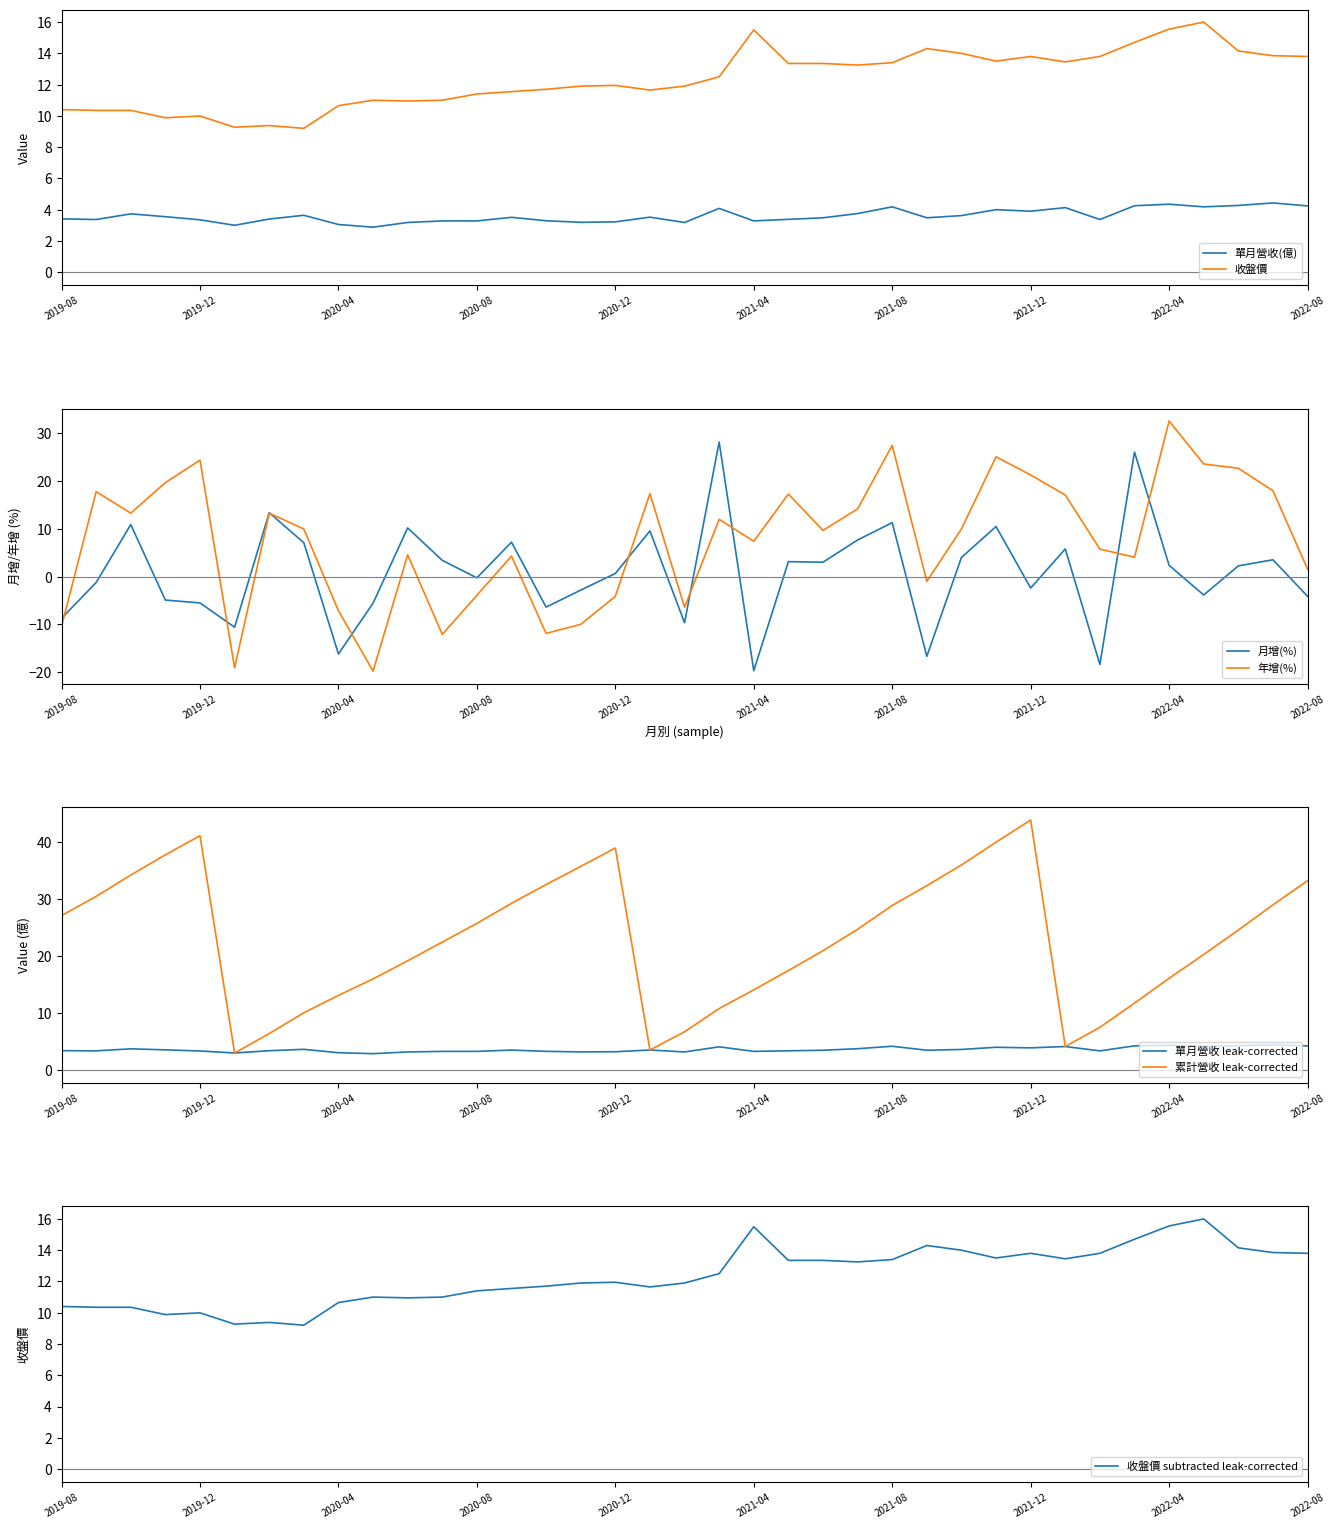

What is the total value across all series at 2020-08?

36.2